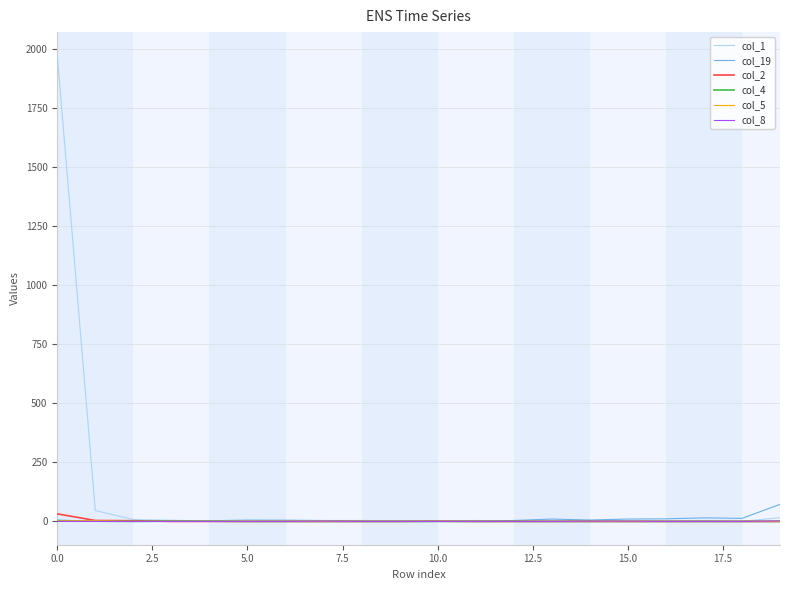

What is the maximum value shown in the chart?

1973